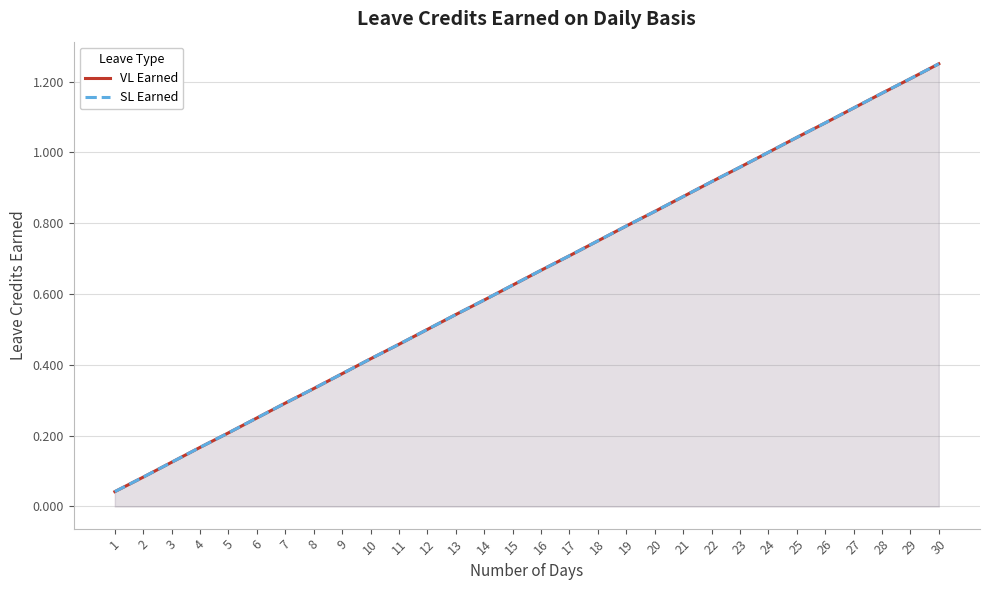

What is the difference between the SL Earned values at 2 and 24?

0.9